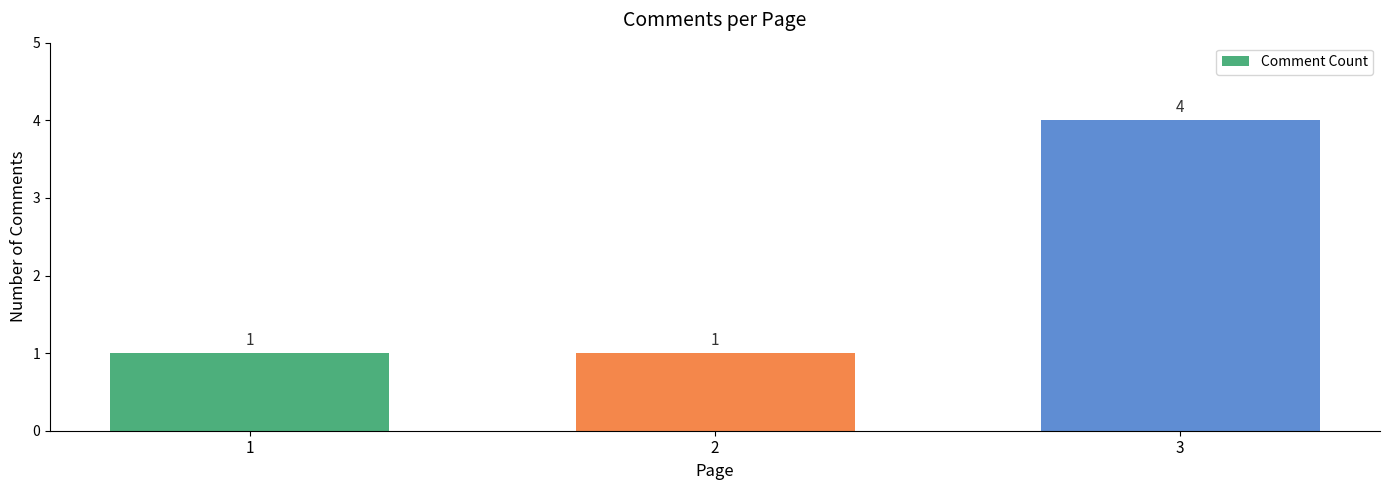

Which has a higher value, 2 or 3?

3